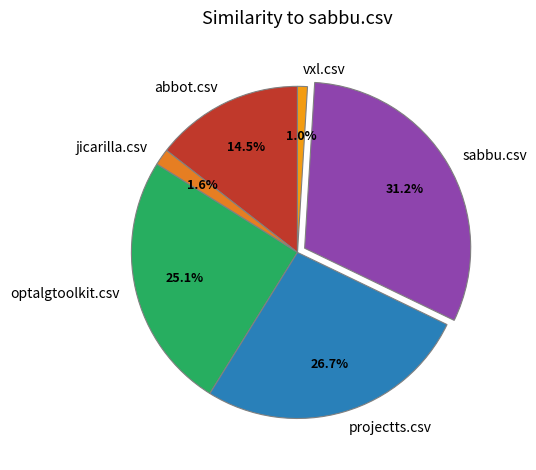

Is optalgtoolkit.csv the majority of the pie?

No